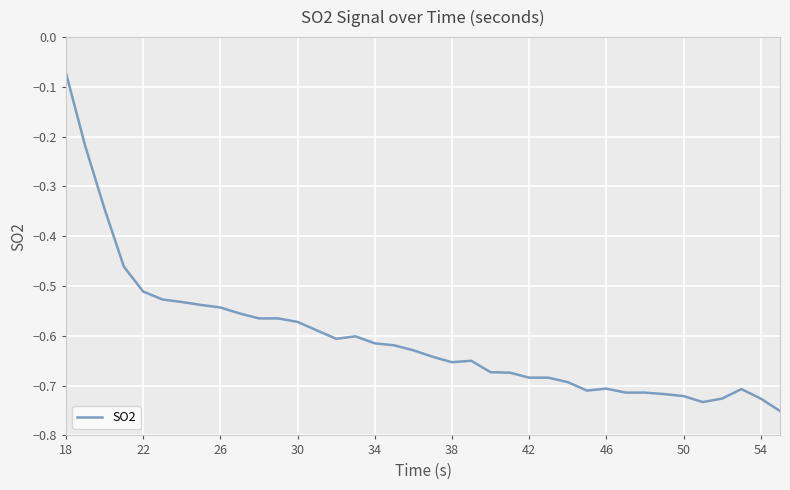

What is the difference between the maximum and minimum values?

0.7